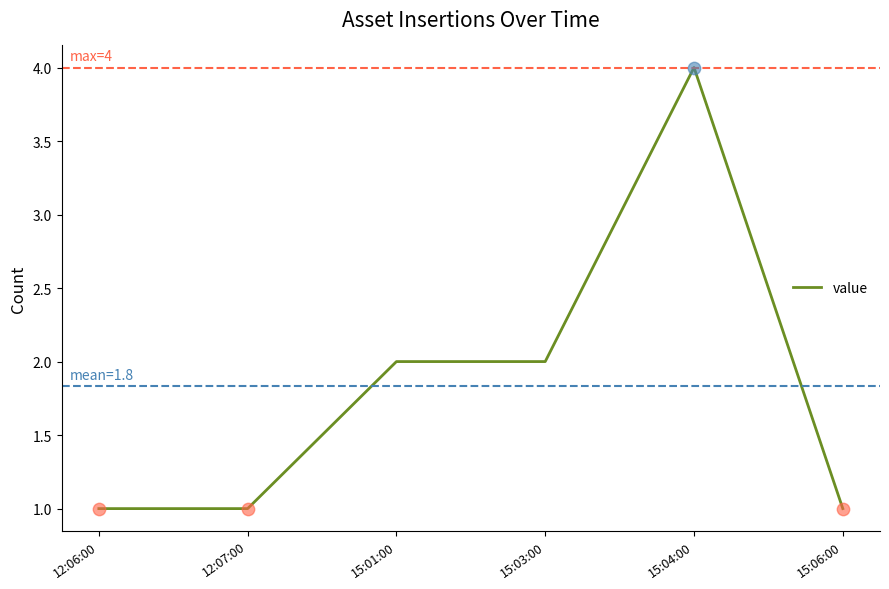

Which has a higher value, 15:03:00 or 12:06:00?

15:03:00